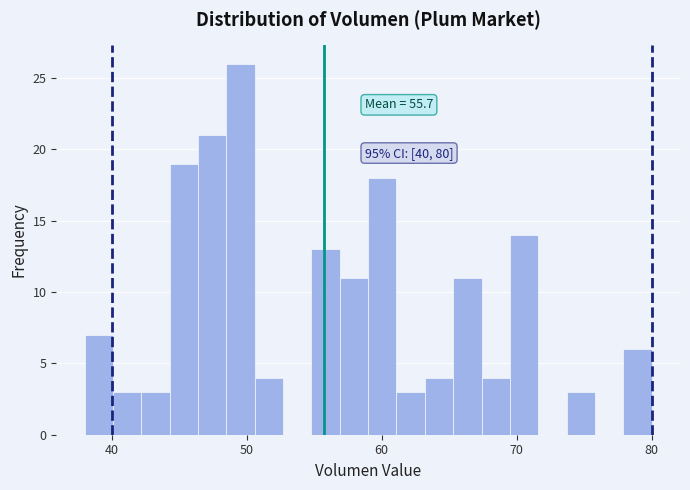

Read against the x-axis, roughly where is the centre of the tallest bar?

50